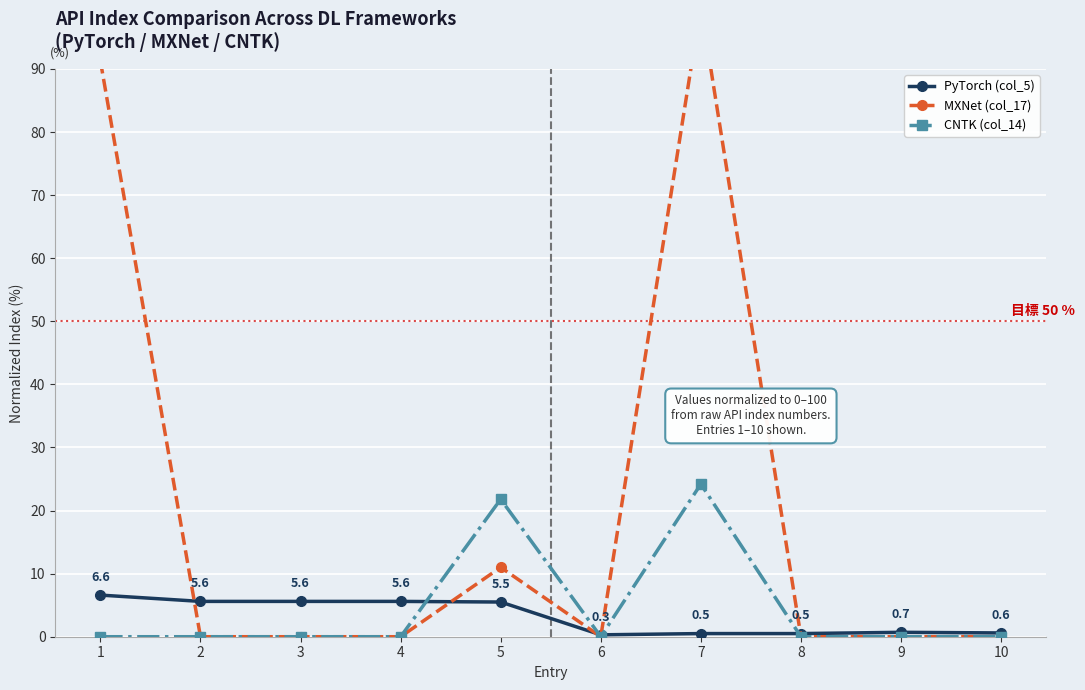

Which series has the largest range (max minus min)?

MXNet (col_17)